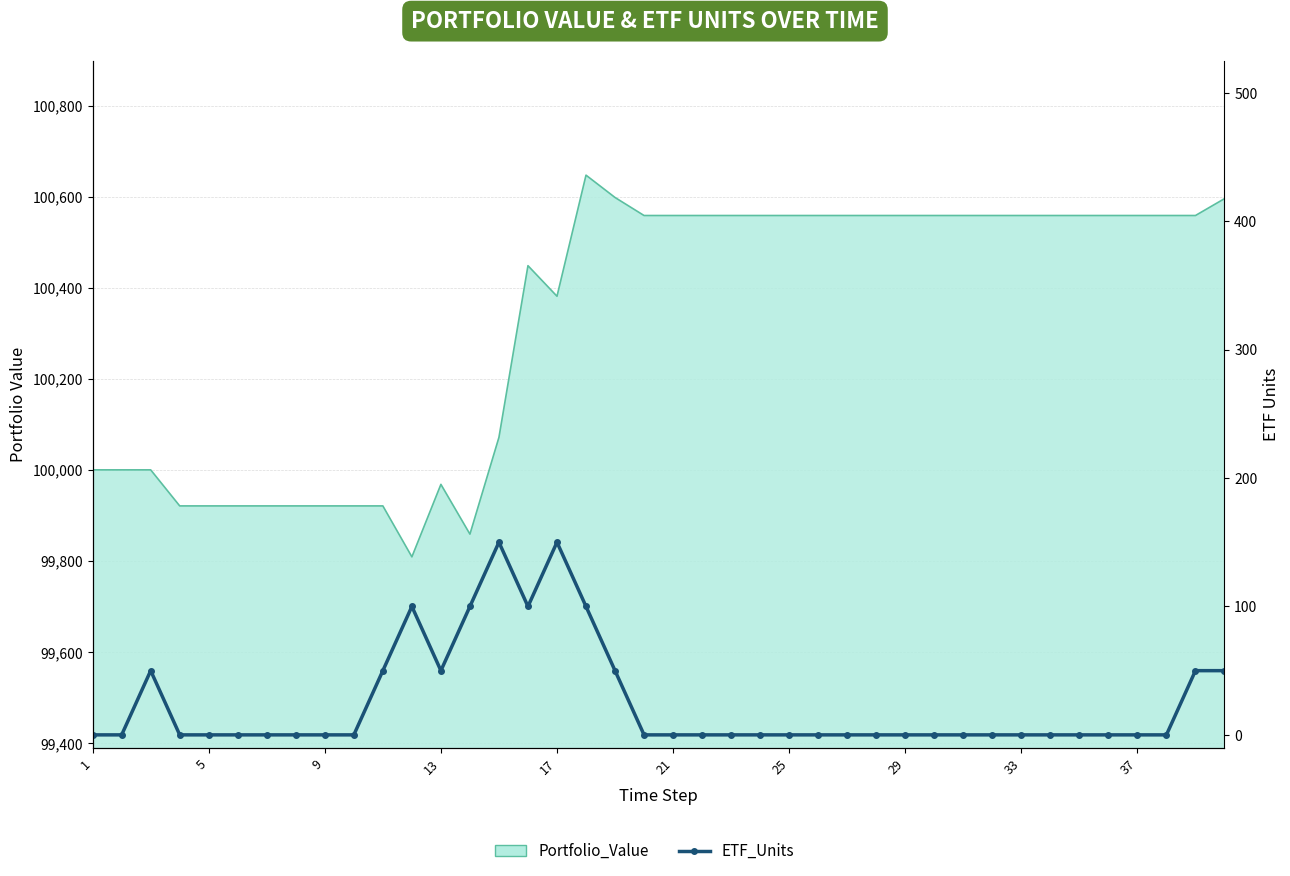

What is the difference between the maximum and minimum values?

150